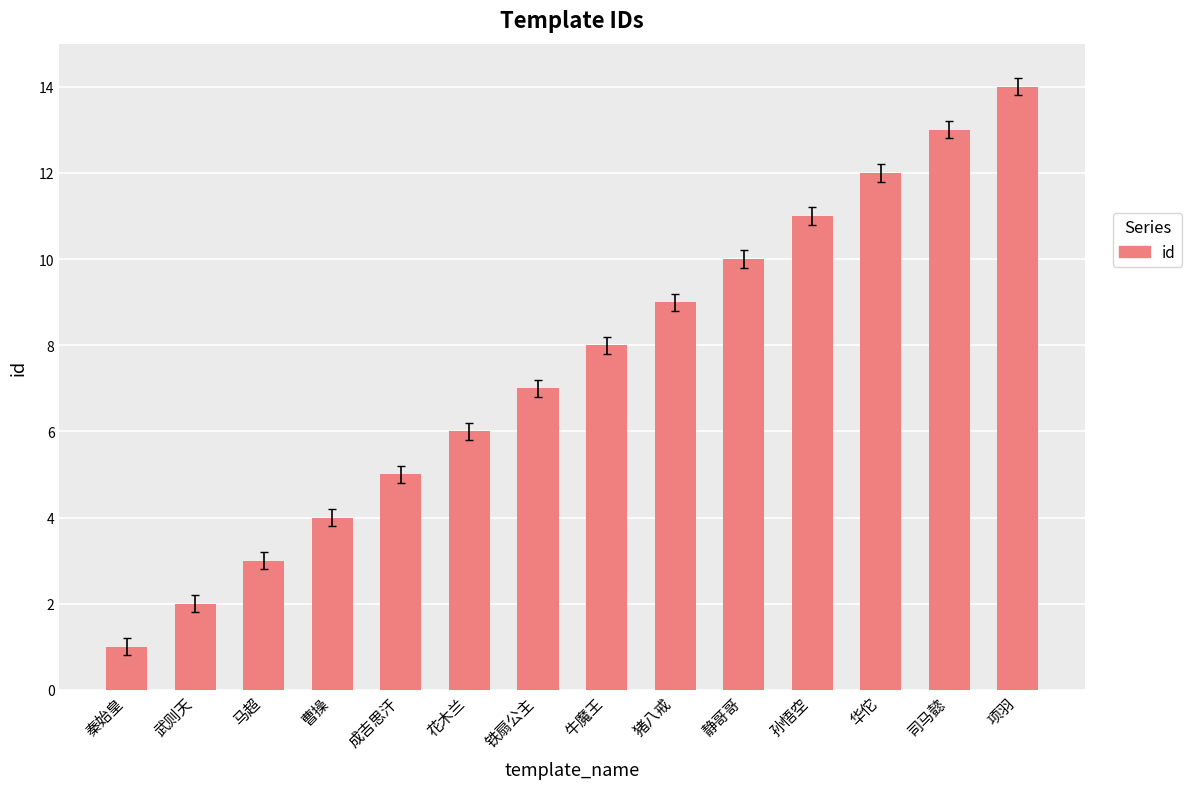

What position from the left is 华佗?

12